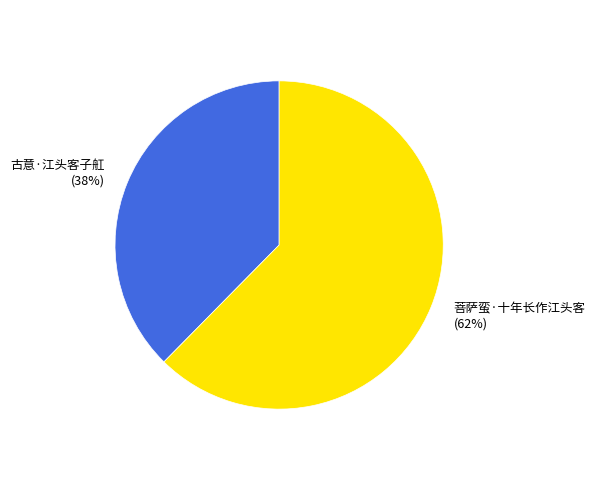

To the nearest percent, what portion does 古意·江头客子舡 represent?

38%